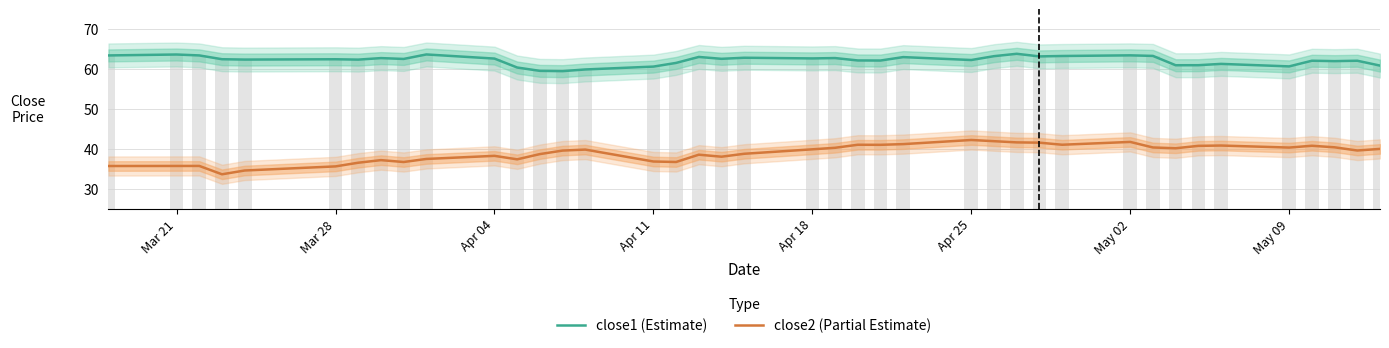

Count the number of categories in the chart.

40